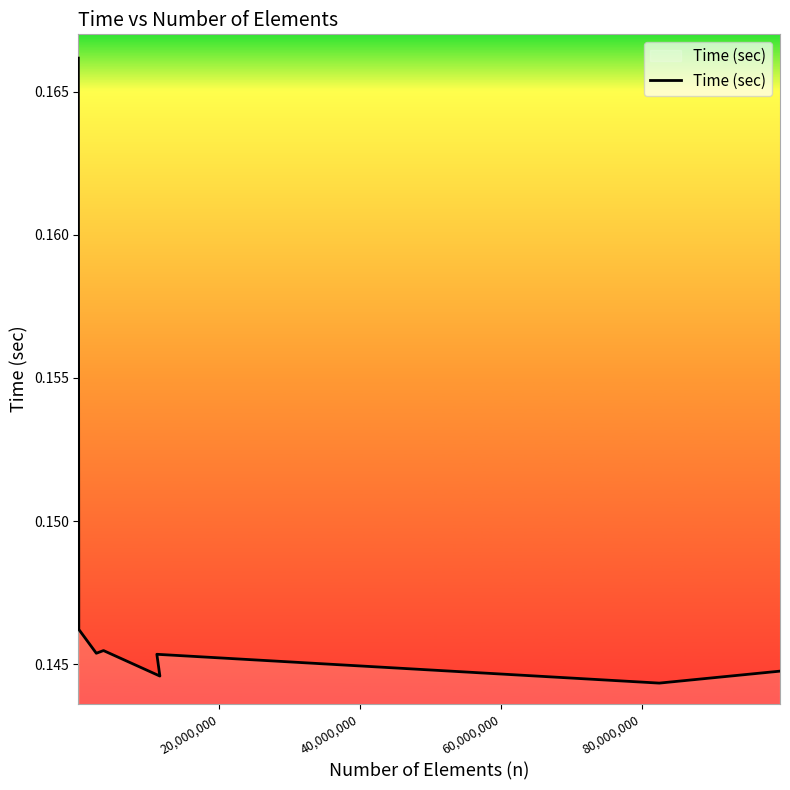

Reading left to right, list all the values displayed in this chart.

0.2	0.1	0.1	0.1	0.1	0.1	0.1	0.1